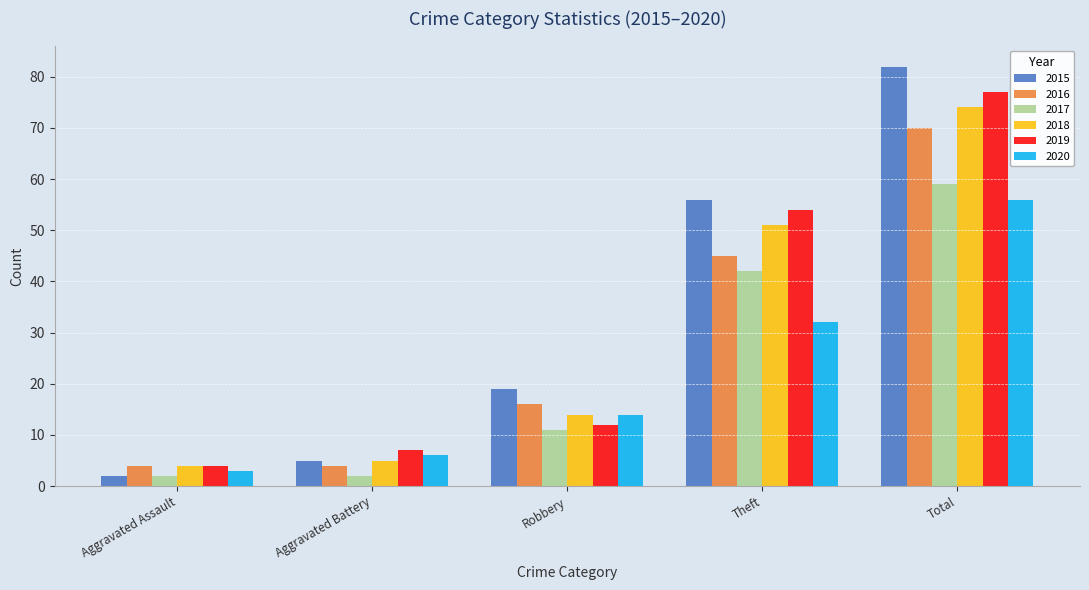

What is the total value across all series at Theft?

280